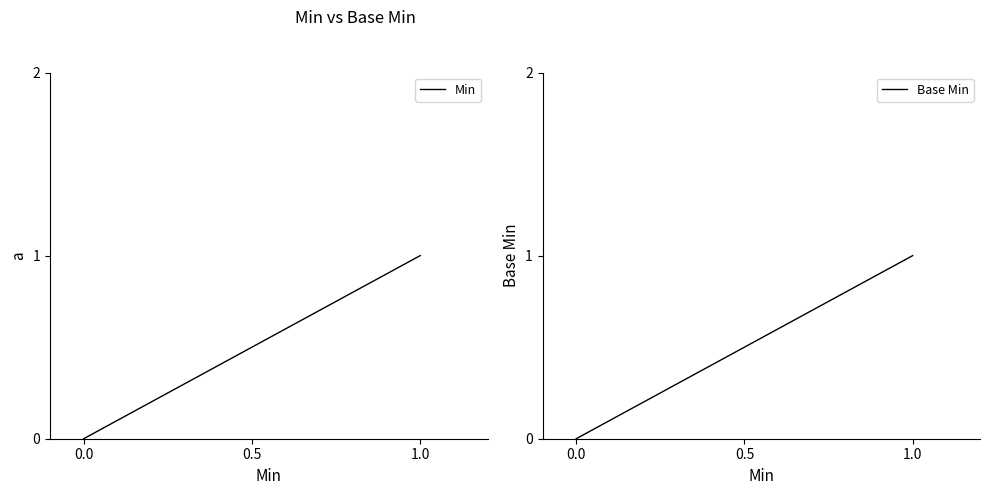

At how many categories does at least one series exceed 0?

1